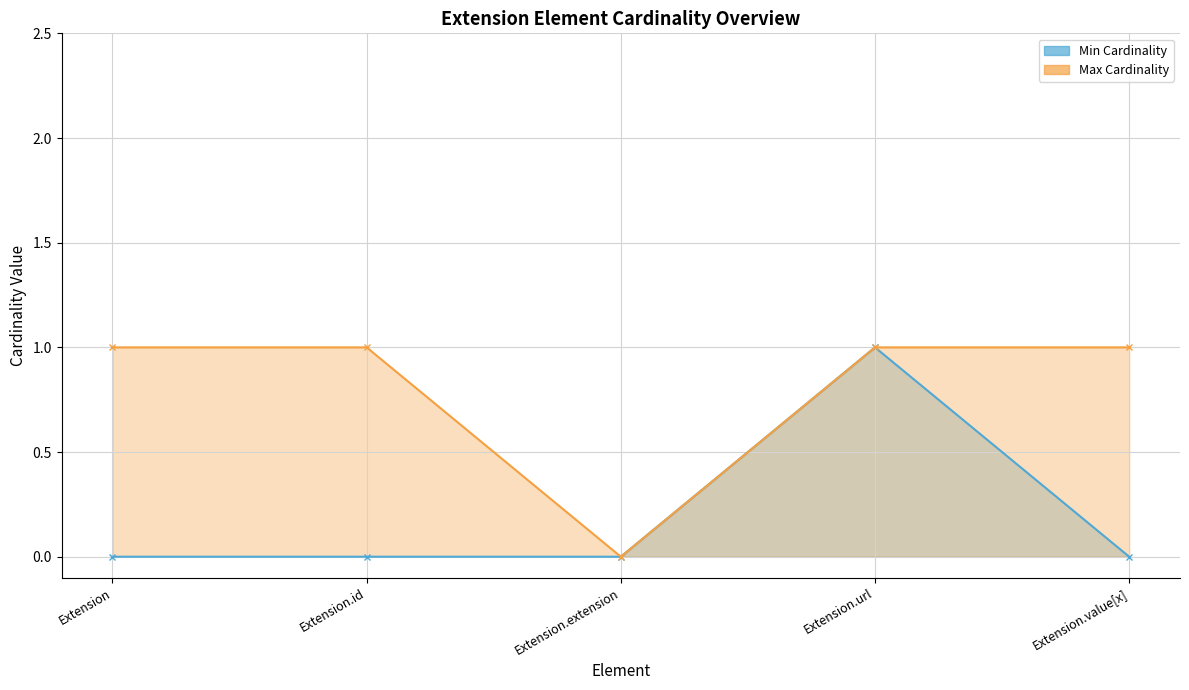

What is the highest value of the Min Cardinality series?

1